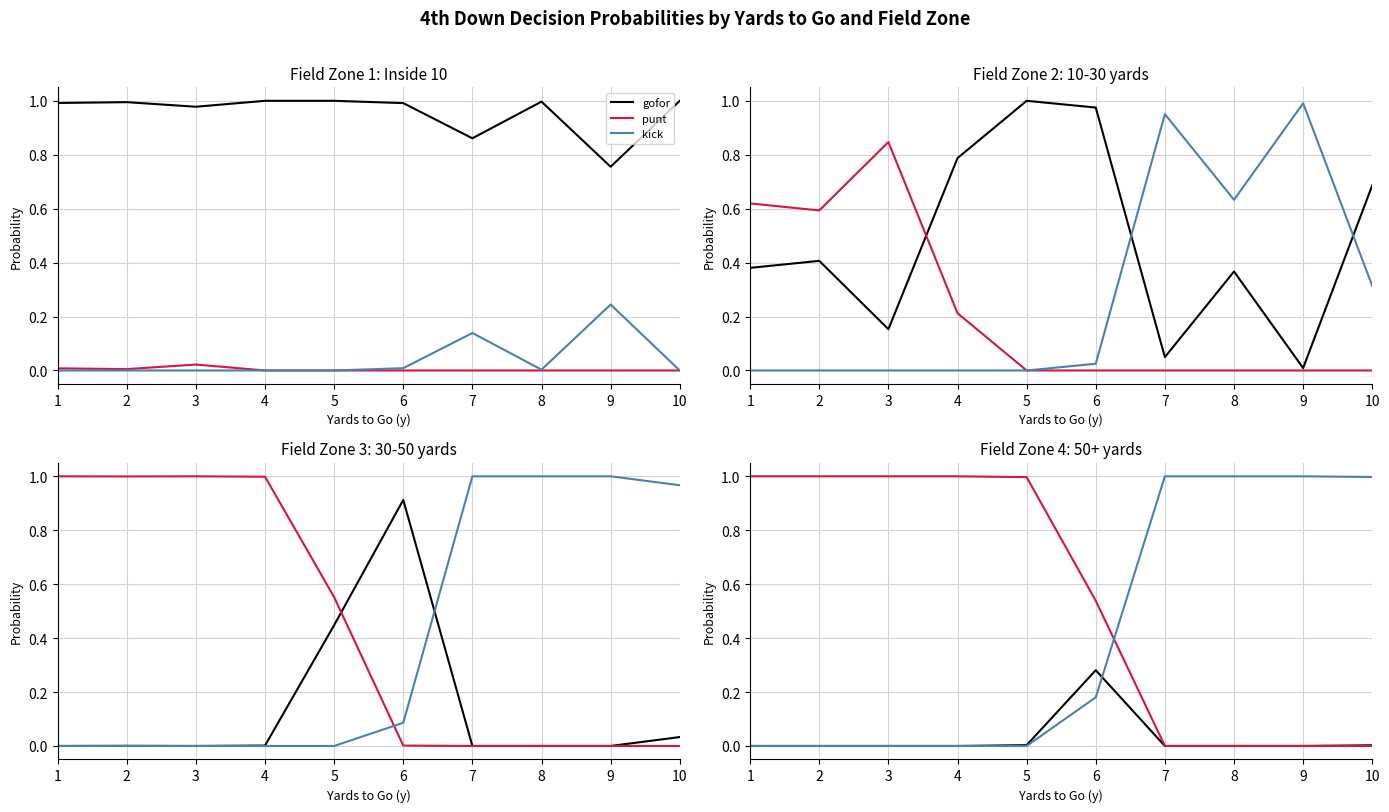

Rank the categories by kick value from highest to lowest.

7, 8, 9, 10, 6, 1, 2, 3, 4, 5